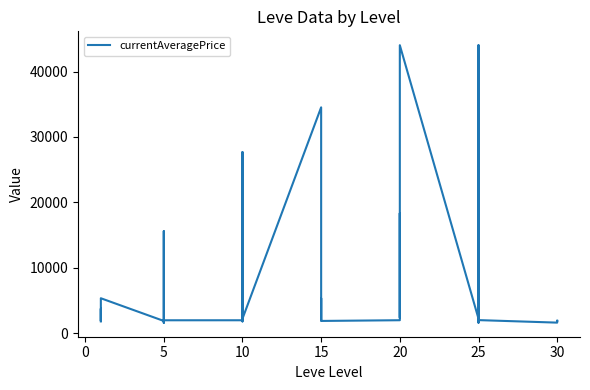

Is it true that the value at 5 is 1395?

False